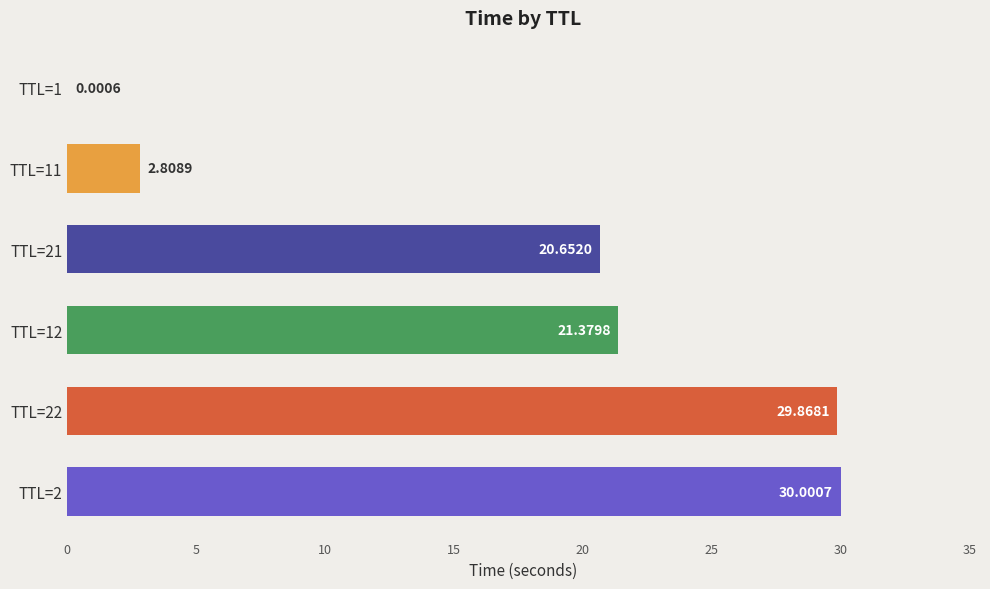

How many distinct data groups are displayed?

1